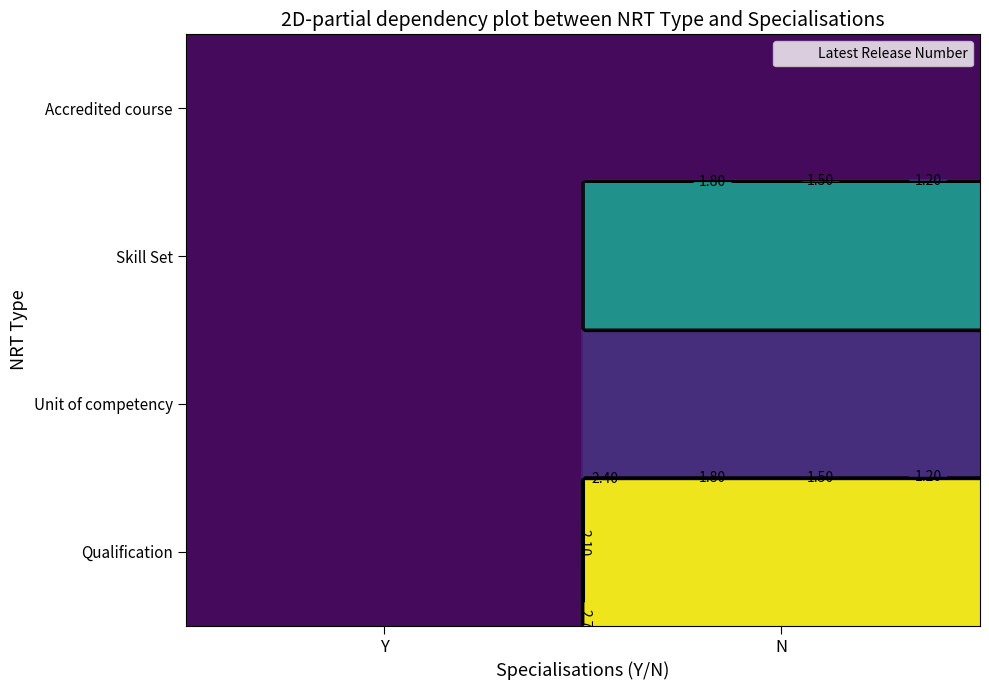

What is the total value across all series at N?

5.5